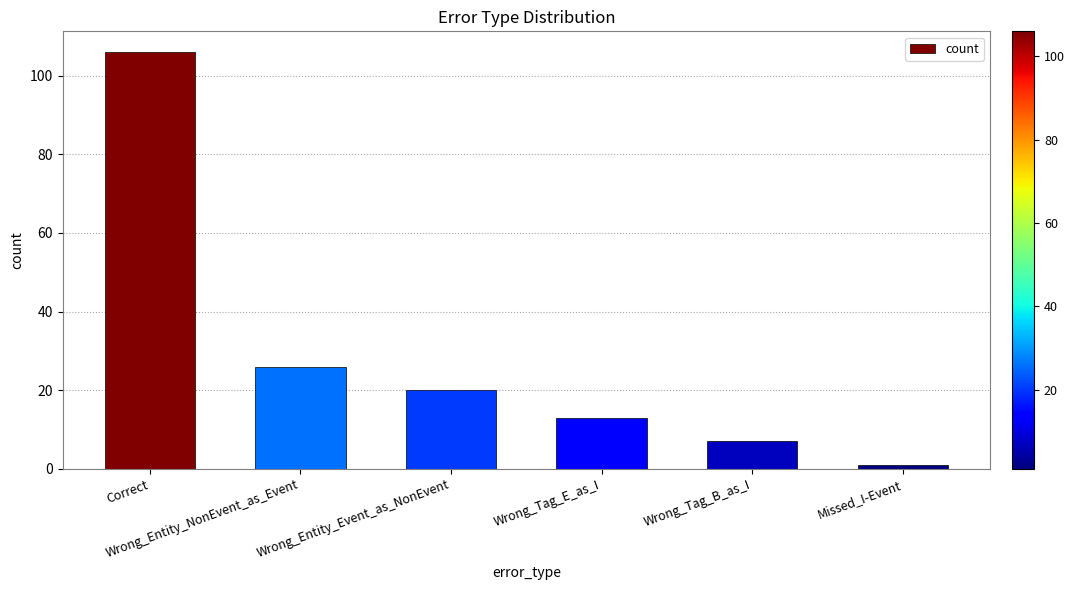

What is the average value?

29